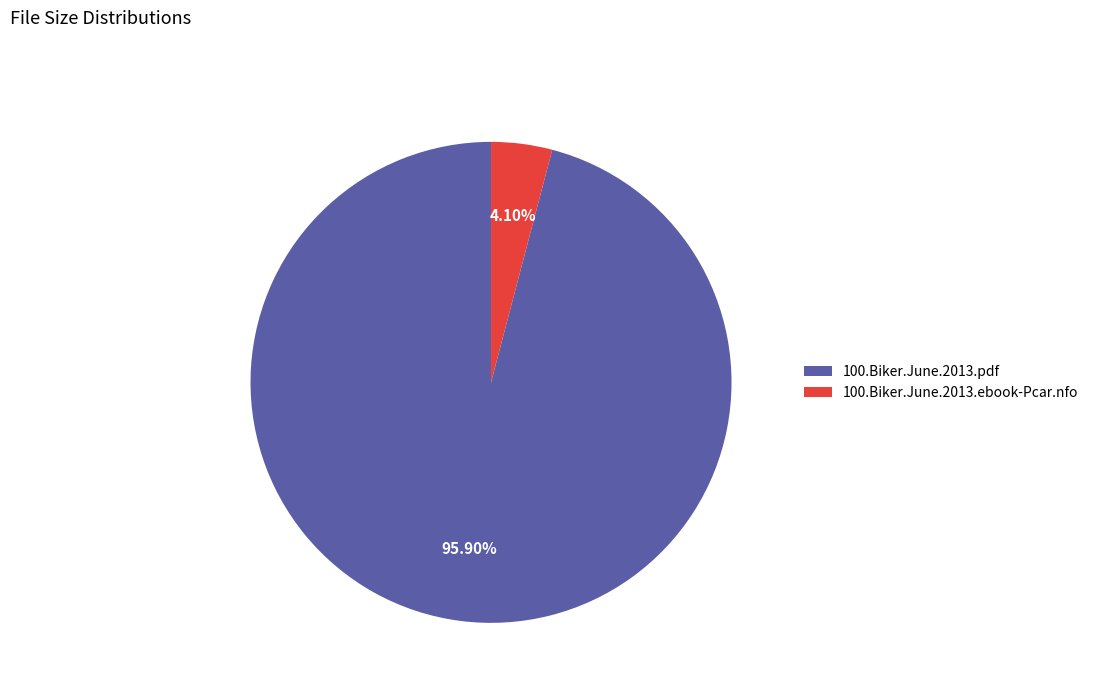

To the nearest percent, what percentage of the pie is 100.Biker.June.2013.pdf?

96%